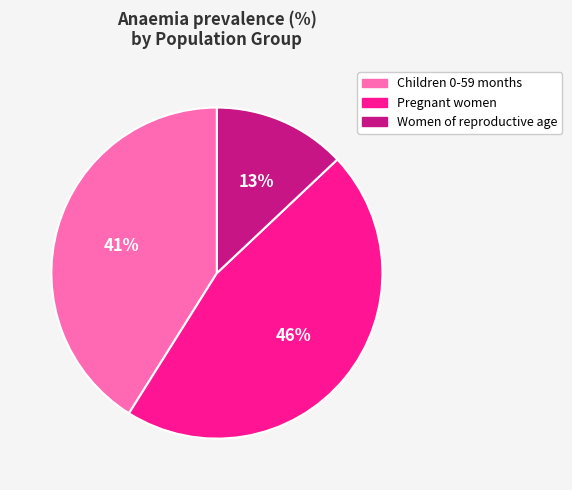

To the nearest percent, what percentage of the pie is Women of reproductive age?

13%